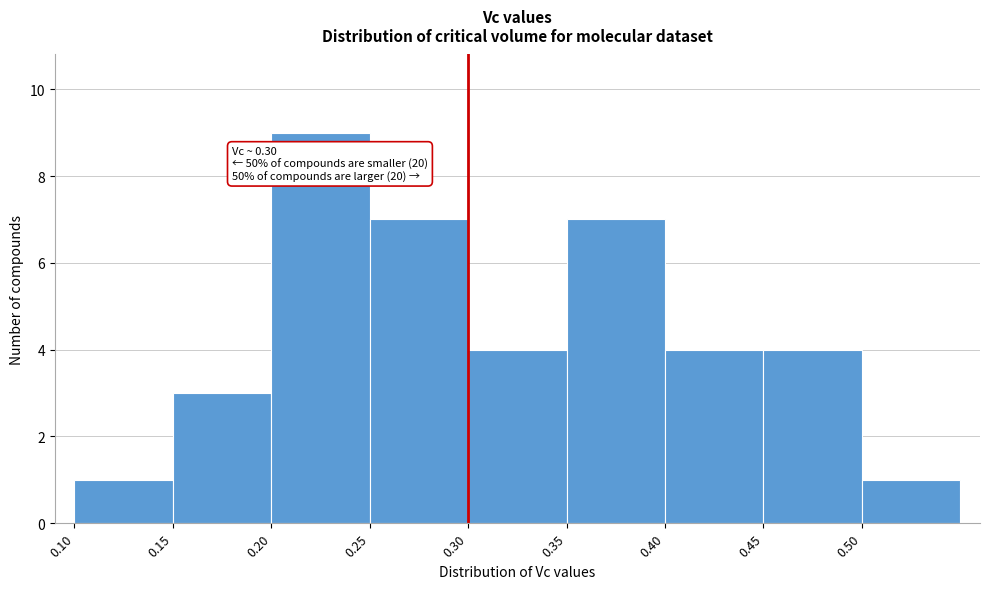

Over which range of the x-axis is the bar tallest?

0.20 to 0.25